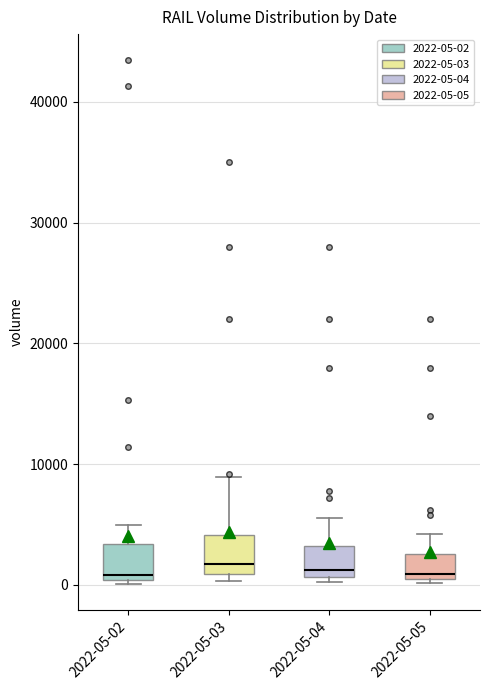

Reading left to right, read every box against the y-axis: the position of its median line, the range the box covers, and the ends of its whiskers. The values are not printed on the chart, so give them approximately, as read against the axis.

2022-05-02: median 1000, box 0 to 3000, whiskers 0 to 5000
2022-05-03: median 2000, box 1000 to 4000, whiskers 0 to 9000
2022-05-04: median 1000 (just above the box's lower edge), box 1000 to 3000, whiskers 0 to 6000
2022-05-05: median 1000, box 0 to 3000, whiskers 0 (just below the box's lower edge) to 4000